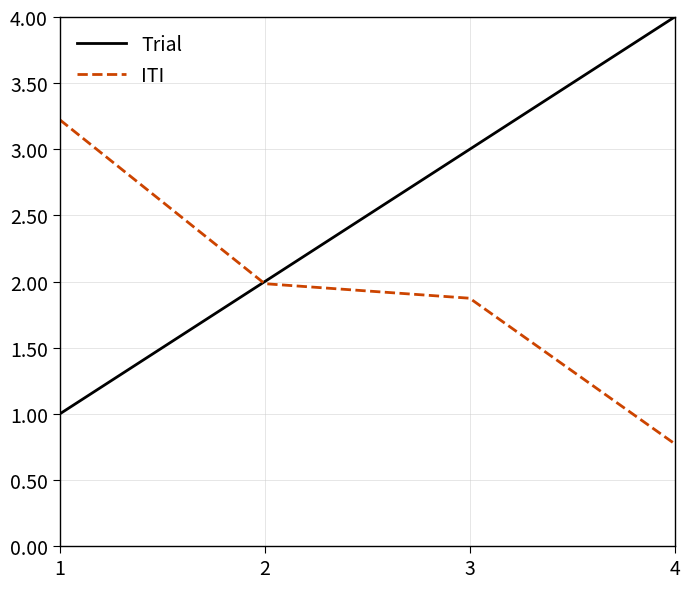

List the series in order of their peak value, highest first.

Trial, ITI